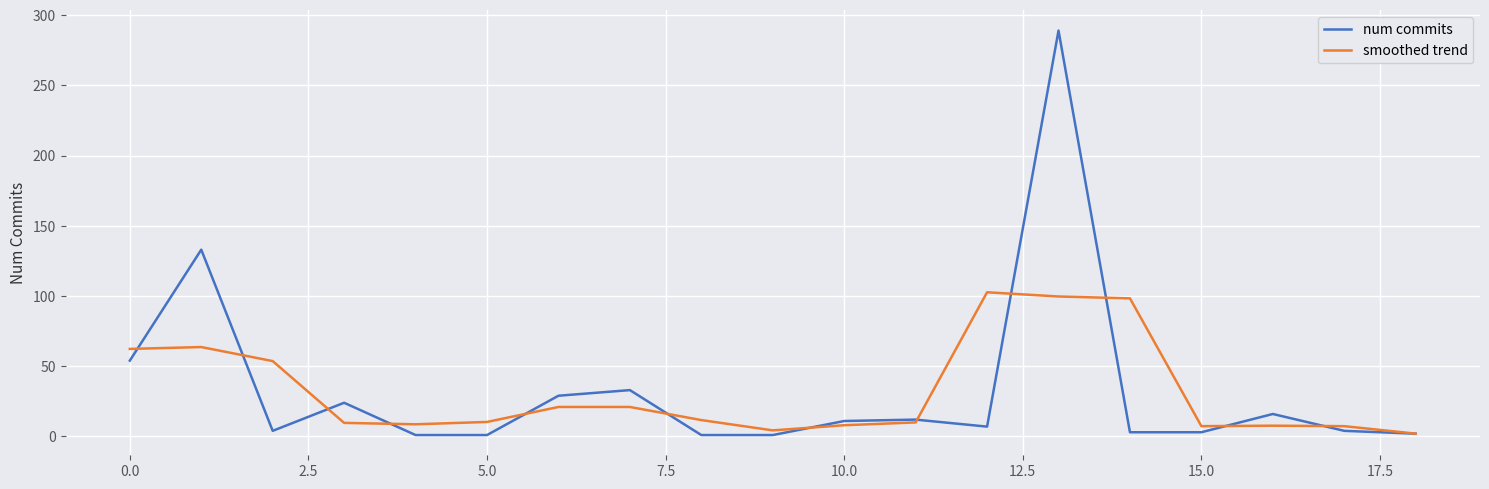

What is the greatest value displayed?

289.0